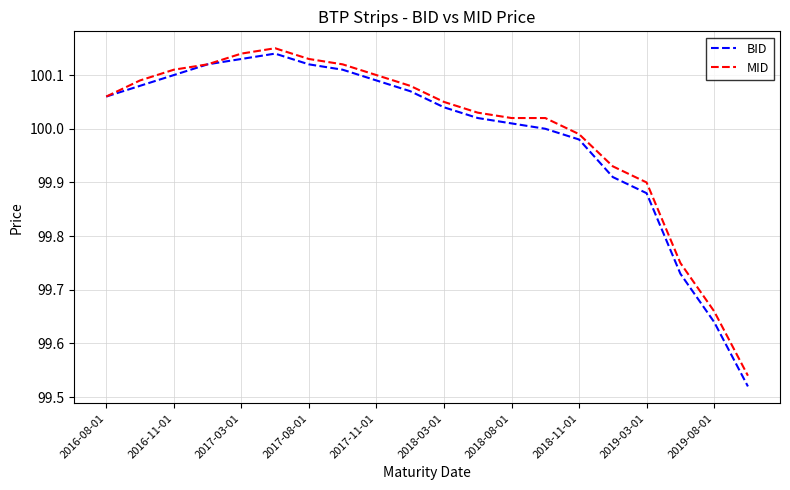

At how many categories does at least one series exceed 99?

20